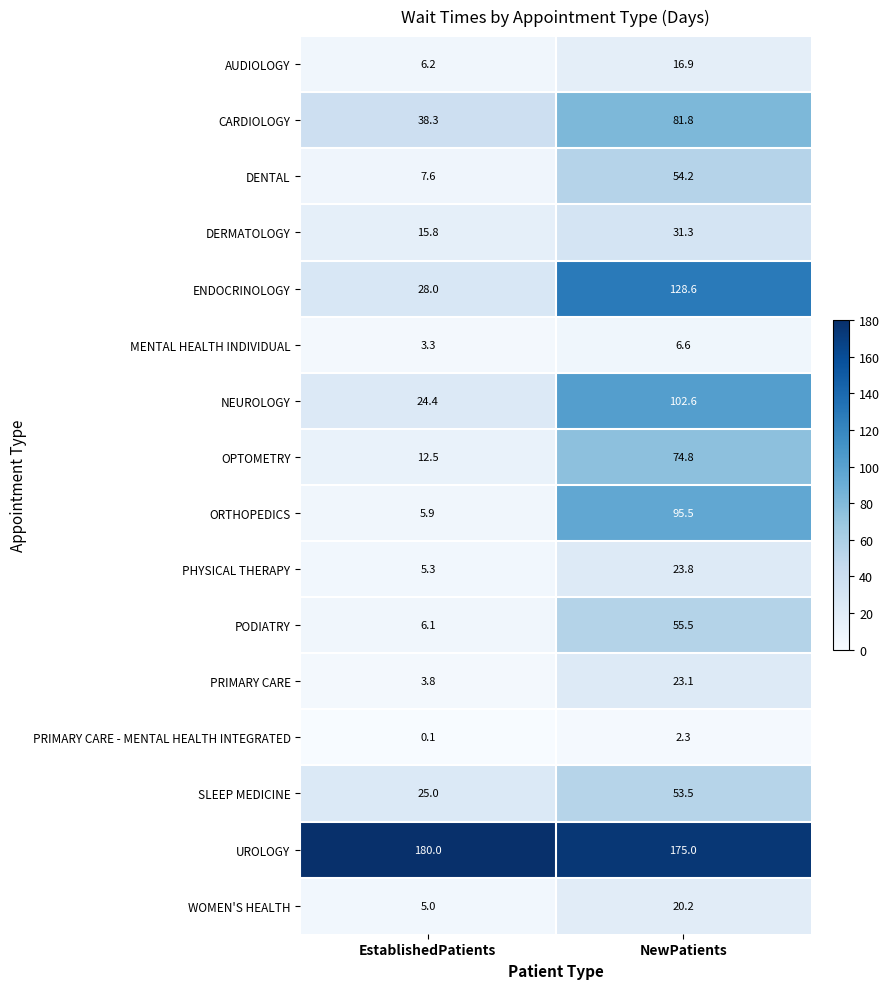

Which category has the highest value across all series?

EstablishedPatients